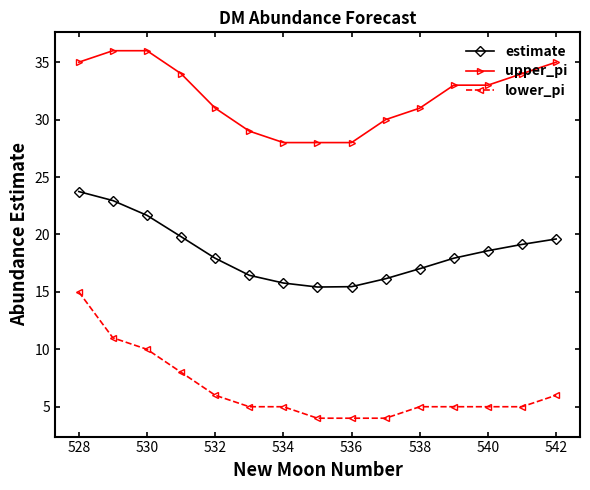

What is the value of the estimate point at the 11th from the left?

17.0